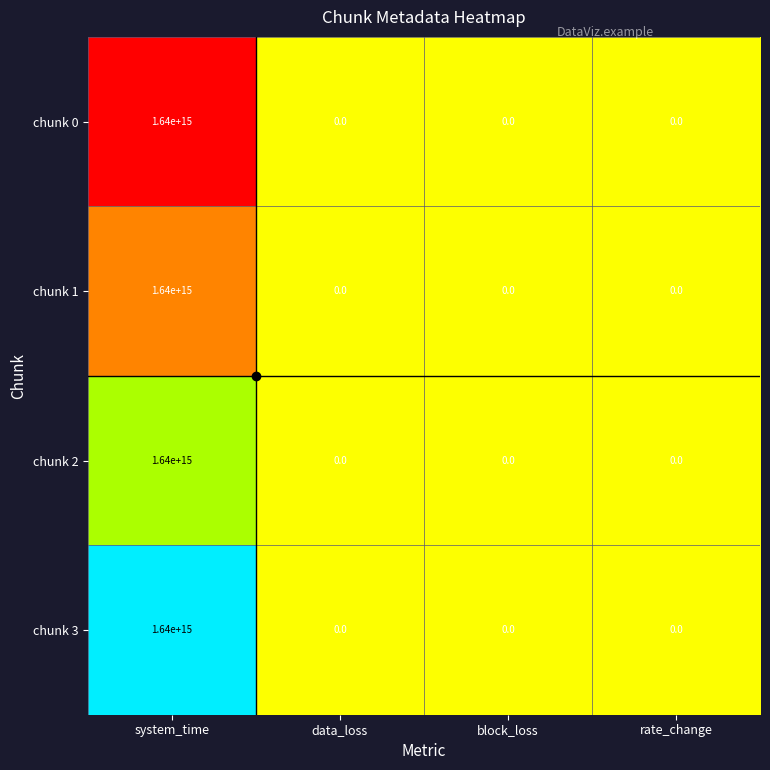

Which label corresponds to the largest value in the chart?

system_time